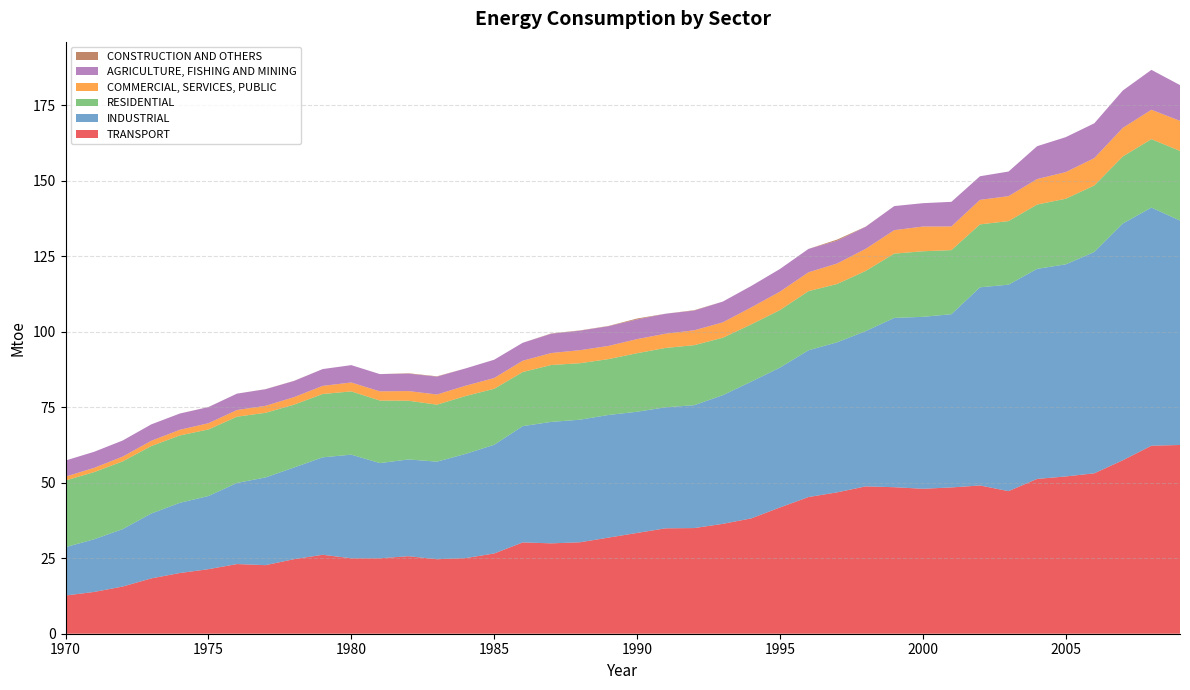

Reading left to right, extract all data points from this chart.

TRANSPORT: 12.7	13.8	15.6	18.3	20.1	21.4	23.1	22.7	24.7	26.1	25.0	25.0	25.7	24.7	25.1	26.6	30.2	29.9	30.3	31.8	33.4	34.9	35.0	36.4	38.2	41.8	45.3	46.8	48.8	48.5	48.0	48.5	49.1	47.2	51.3	52.1	53.1	57.5	62.3	62.5
INDUSTRIAL: 16.0	17.4	19.0	21.5	23.3	24.2	26.9	29.1	30.4	32.3	34.3	31.5	32.1	32.3	34.5	36.0	38.5	40.2	40.6	40.6	40.1	40.1	40.7	42.6	45.3	46.3	48.6	49.7	51.4	56.1	57.0	57.4	65.6	68.4	69.6	70.3	73.3	78.4	78.9	74.3
RESIDENTIAL: 22.1	22.2	22.4	22.4	22.3	22.1	21.9	21.4	20.8	21.0	21.0	20.7	19.4	18.9	19.2	18.6	17.9	18.9	18.7	18.5	19.4	19.7	19.9	19.0	19.0	19.1	19.6	19.3	19.9	21.3	21.7	21.2	20.9	21.1	21.3	21.7	22.0	22.2	22.7	23.1
COMMERCIAL, SERVICES, PUBLIC: 1.3	1.4	1.6	1.7	1.9	2.1	2.2	2.3	2.5	2.7	3.0	3.0	3.2	3.4	3.4	3.6	3.7	4.0	4.3	4.4	4.7	4.7	4.9	5.1	5.6	6.1	6.2	6.8	7.3	7.8	8.2	7.8	8.1	8.3	8.4	8.8	9.1	9.5	9.7	10.0
AGRICULTURE, FISHING AND MINING: 5.3	5.3	5.3	5.4	5.4	5.3	5.4	5.5	5.4	5.6	5.8	5.7	5.8	5.9	5.7	6.1	6.0	6.4	6.5	6.5	6.5	6.6	6.5	6.9	7.1	7.5	7.8	7.5	7.3	8.0	7.7	8.2	7.8	8.2	10.9	11.6	11.5	12.4	13.2	11.9
CONSTRUCTION AND OTHERS: 0.0	0.0	0.0	0.0	0.0	0.0	0.0	0.0	0.0	0.0	0.0	0.0	0.1	0.1	0.0	0.0	0.0	0.1	0.1	0.1	0.3	0.0	0.1	0.0	0.0	0.0	0.0	0.4	0.1	0.0	0.0	0.0	0.0	0.0	0.0	0.0	0.0	0.0	0.0	0.0